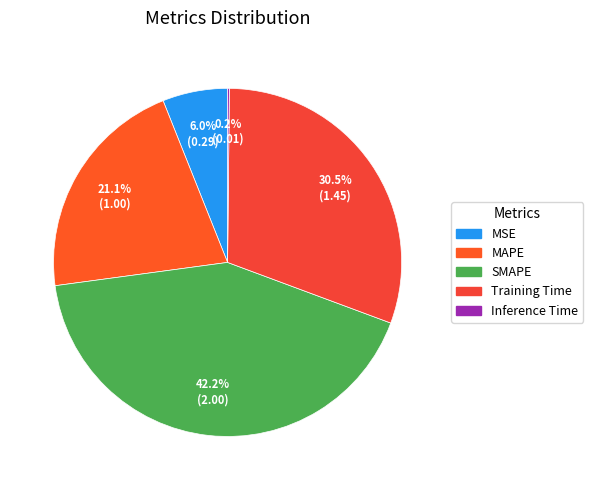

To the nearest percent, what portion does MAPE represent?

21%